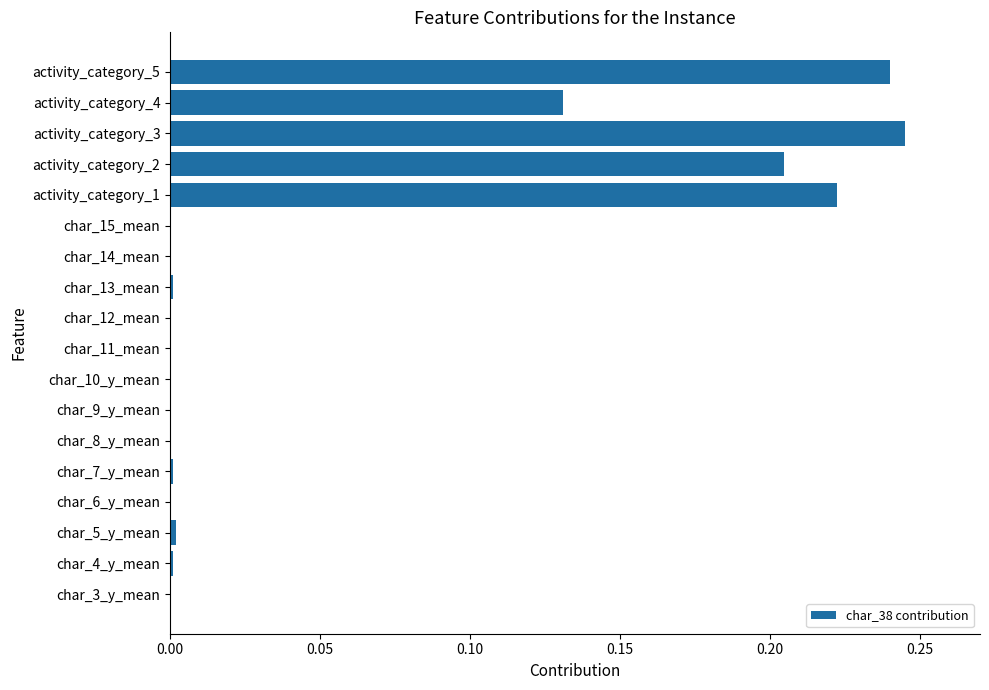

Are the bars horizontal?

Yes